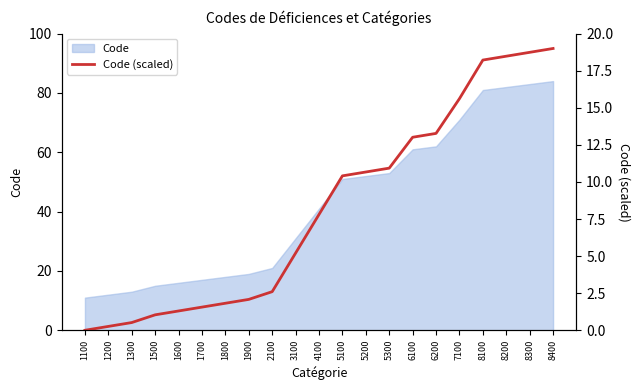

How many categories are shown in the chart?

21